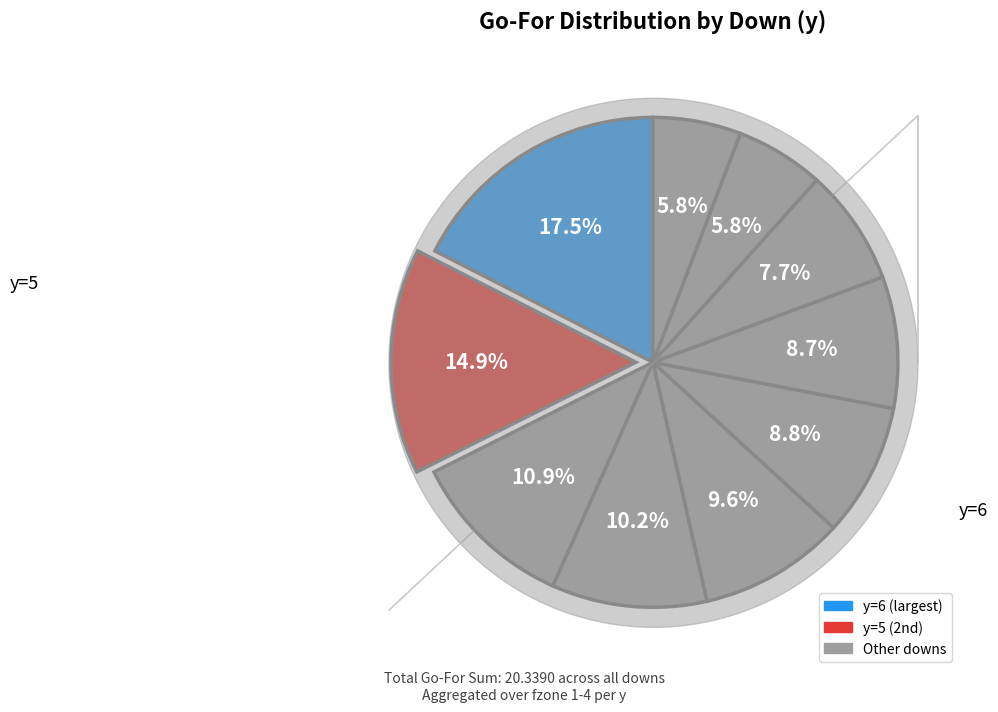

To the nearest percent, what is the average slice percentage?

10%